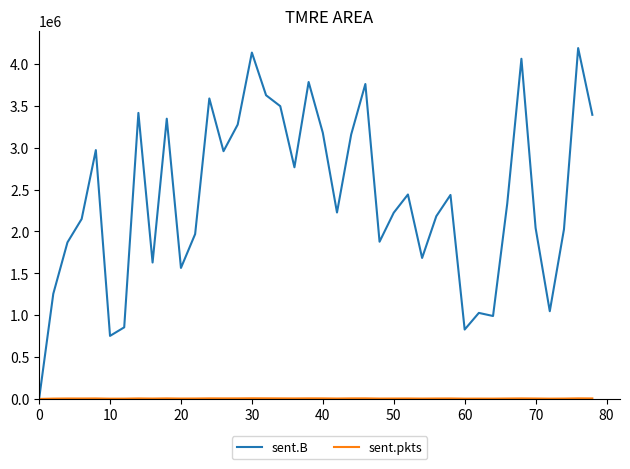

Which series has the widest spread of values?

sent.B